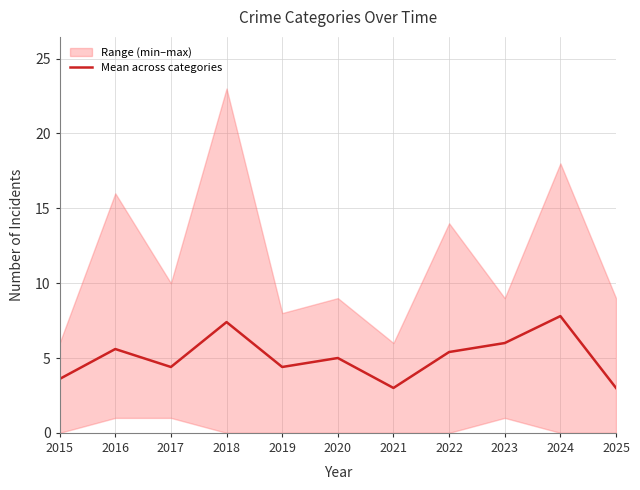

Is this an area chart (filled region under the line)?

No